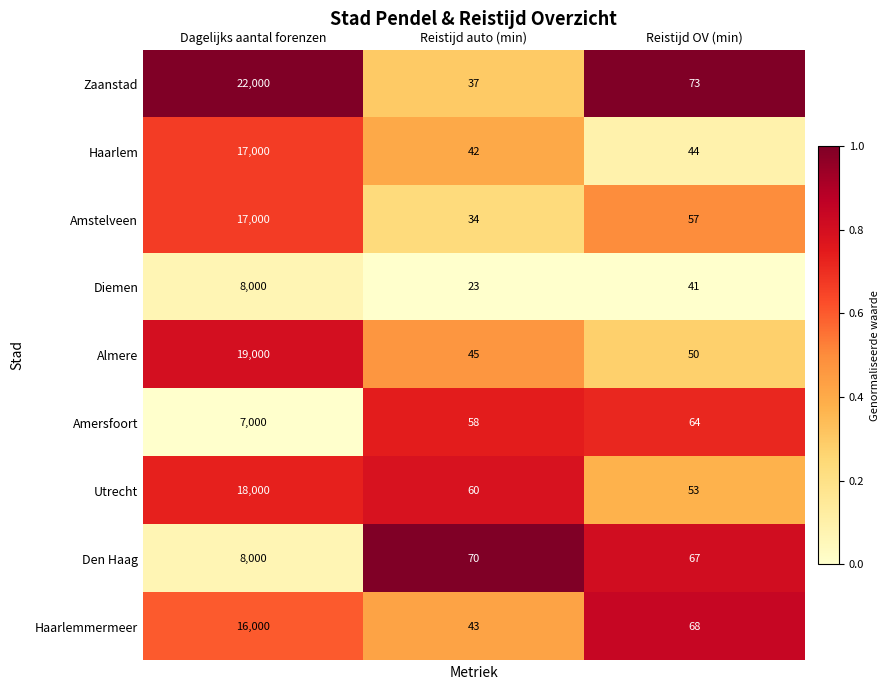

Rank the series at Reistijd auto (min) from highest to lowest value.

Den Haag, Utrecht, Amersfoort, Almere, Haarlemmermeer, Haarlem, Zaanstad, Amstelveen, Diemen